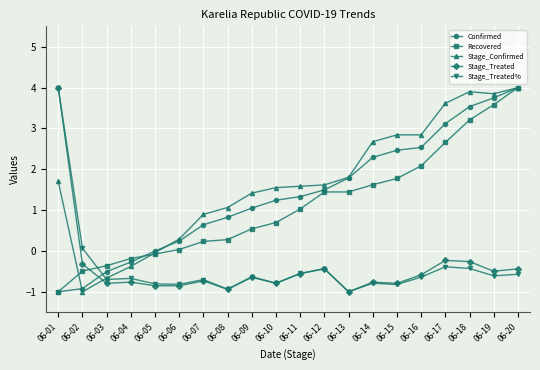

The value of Stage_Confirmed at 06-14 is 3.7. True or false?

False